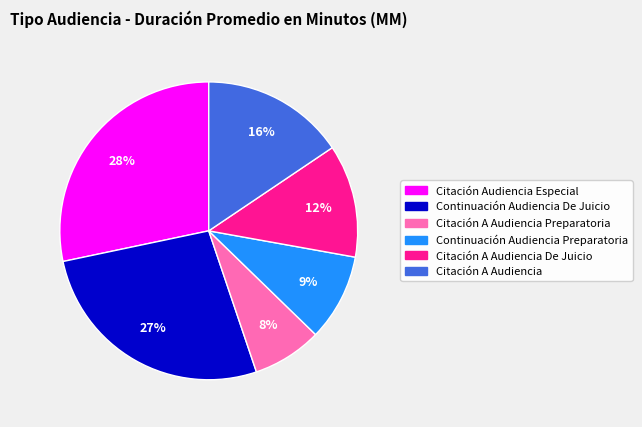

What is the ratio of the value at Citación A Audiencia De Juicio to the value at Continuación Audiencia Preparatoria?

1.3